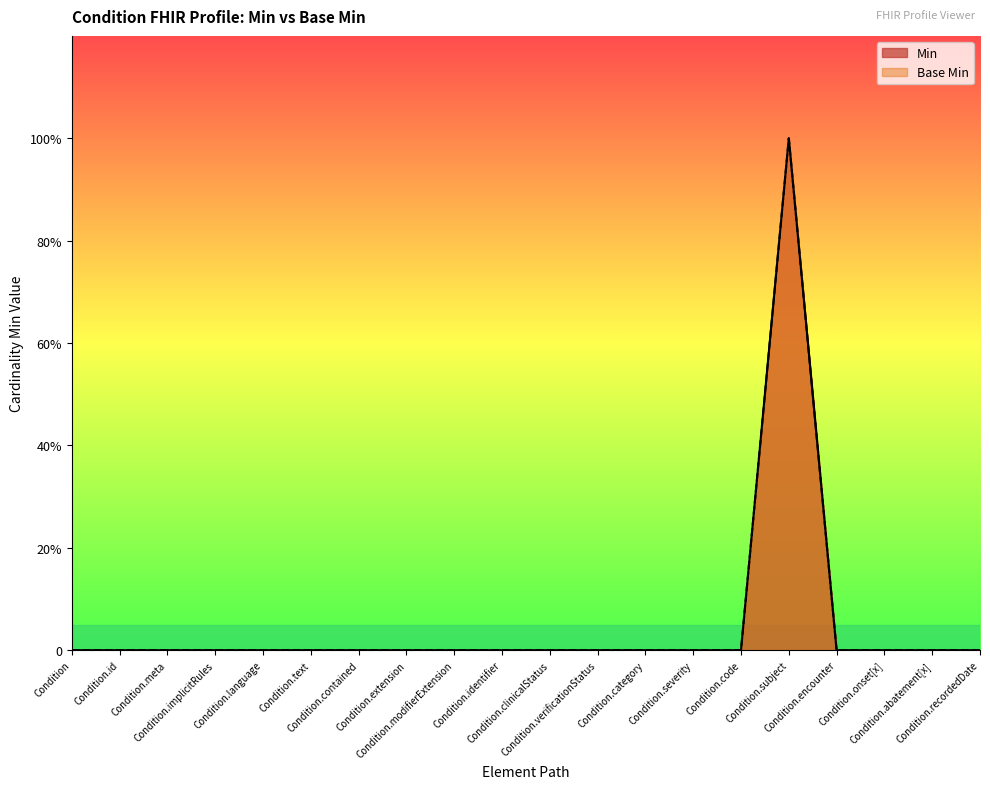

What is the label of the 6th point from the right?

Condition.code